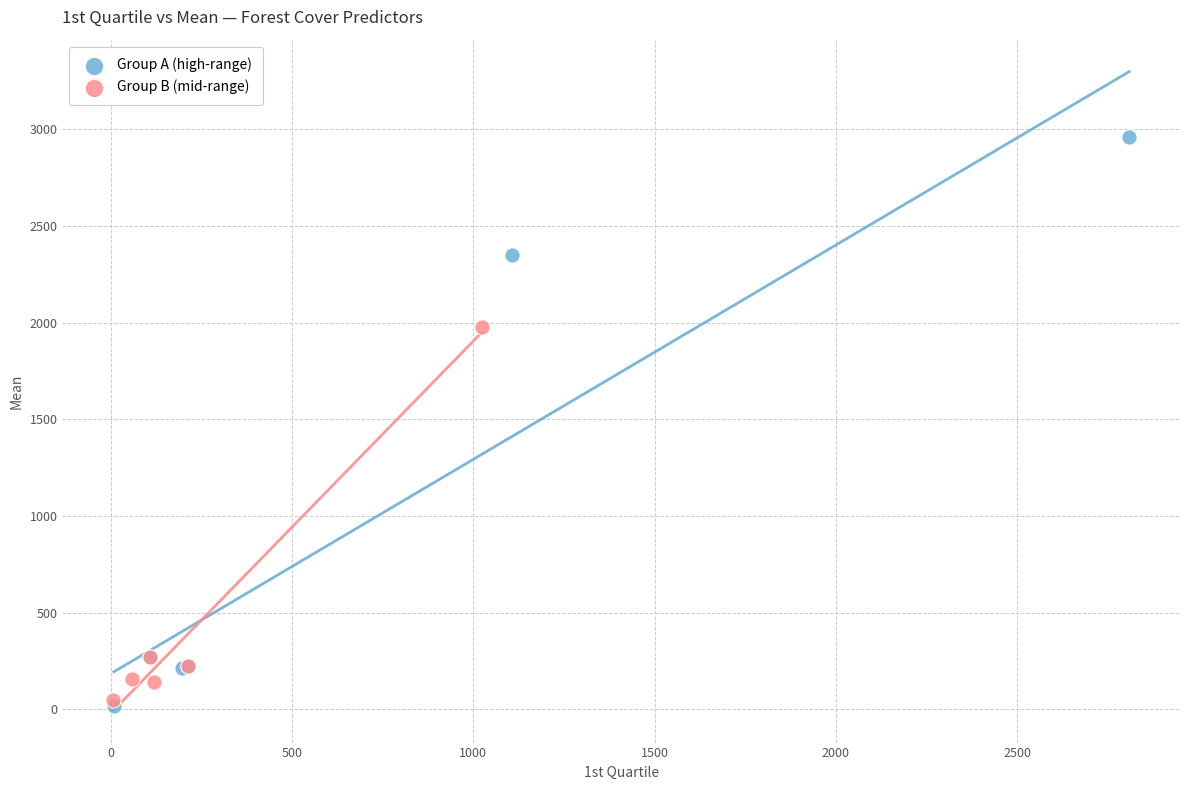

Which series contains the highest Y value?

Group A (high-range)